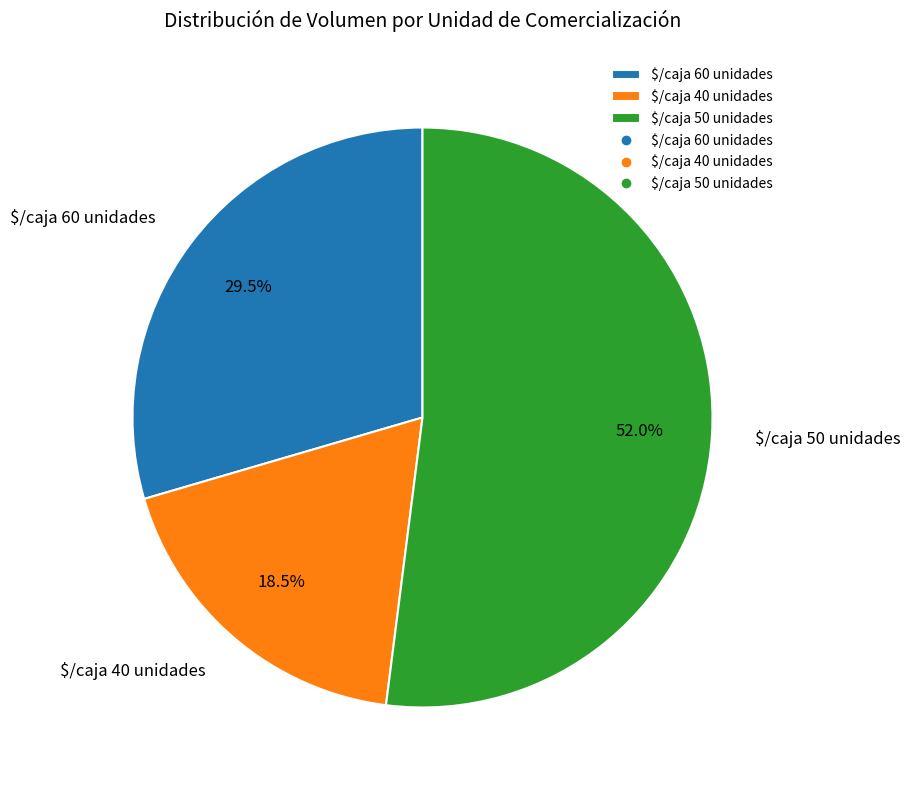

Is there any slice that represents more than half of the pie?

Yes